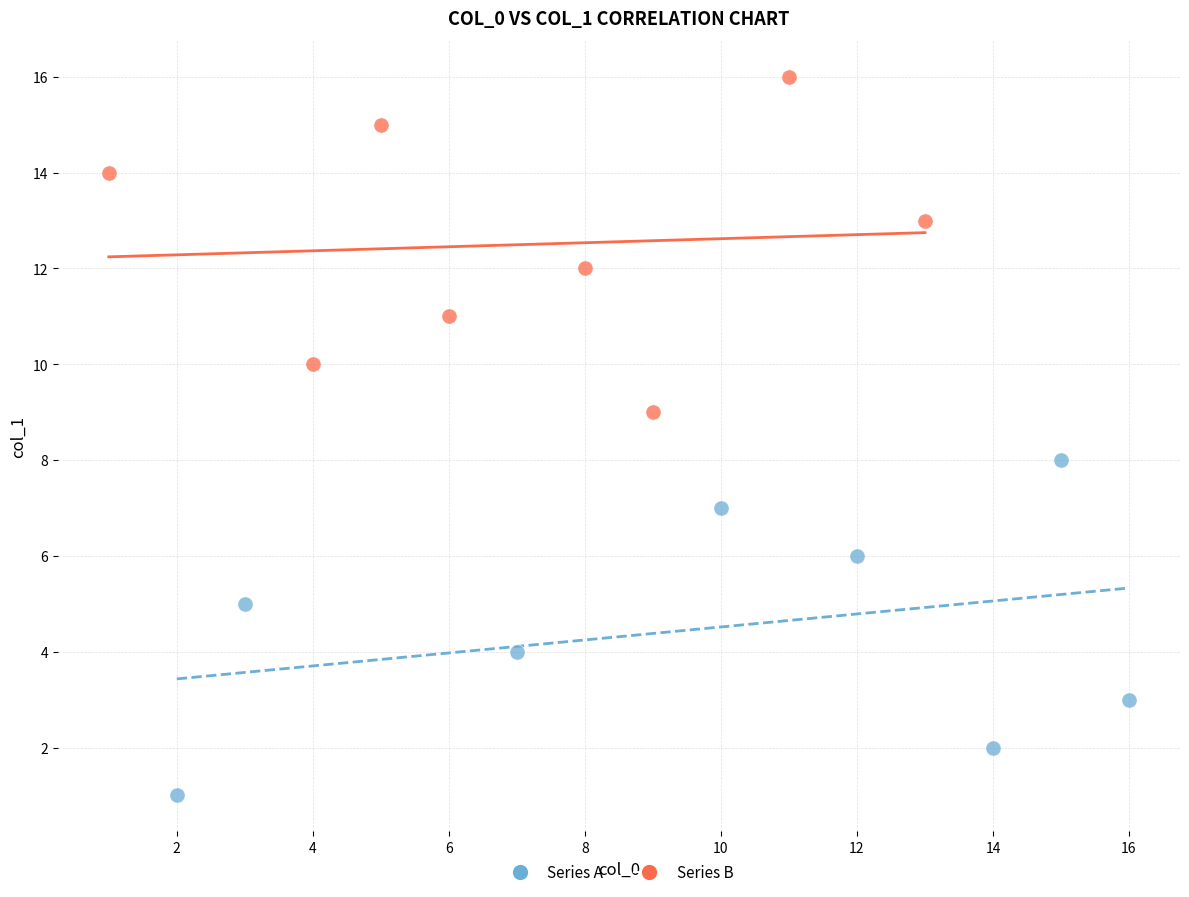

Which series contains the lowest Y value?

Series A